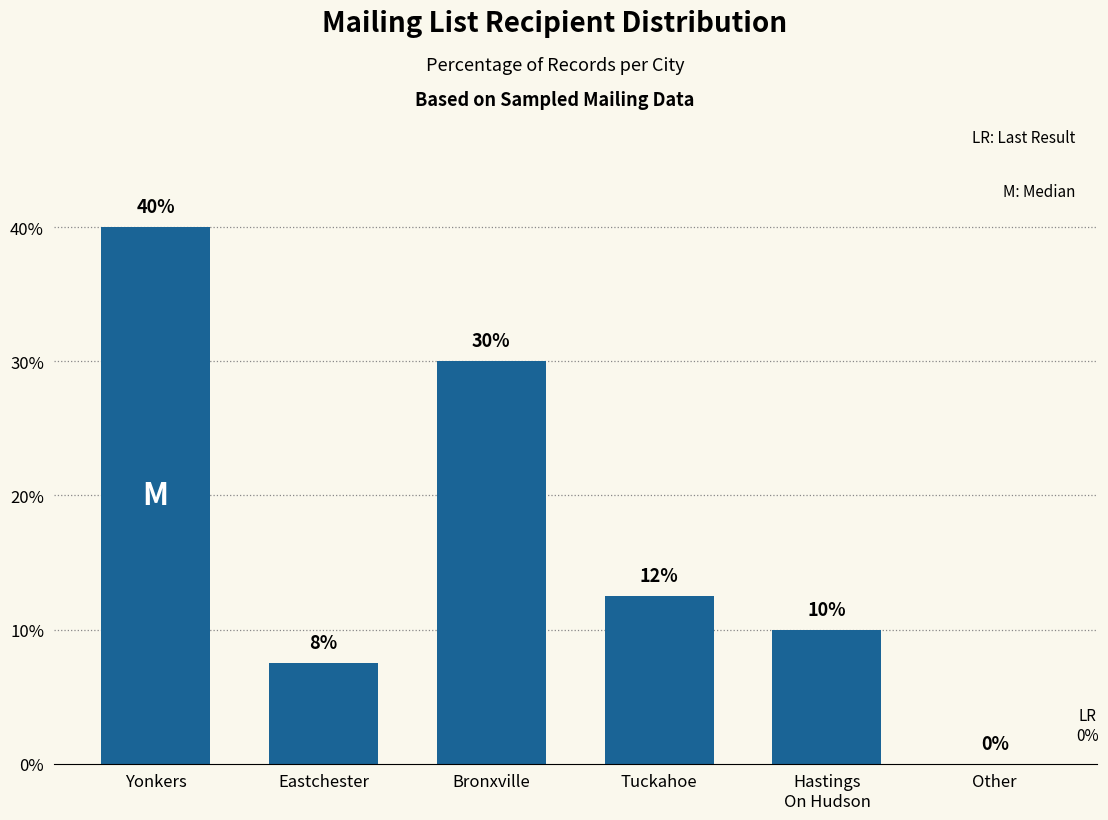

Between Tuckahoe and Eastchester, which is larger?

Tuckahoe